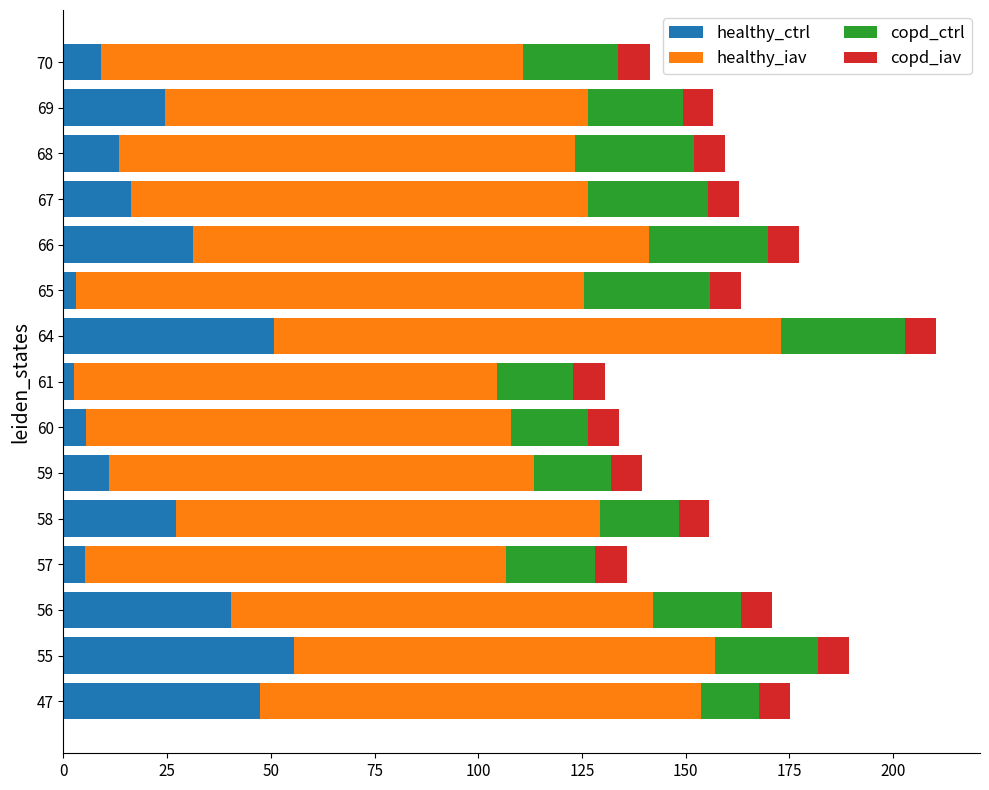

Is it true that healthy_ctrl equals 31.2 at 66?

True